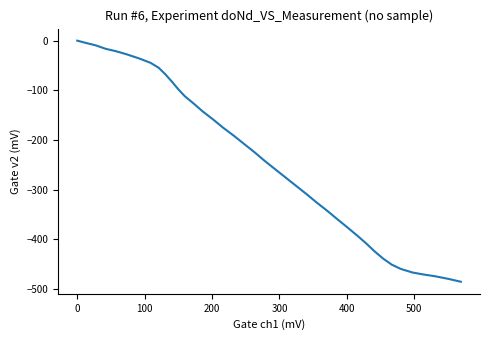

What is the smallest value displayed?

-485.1